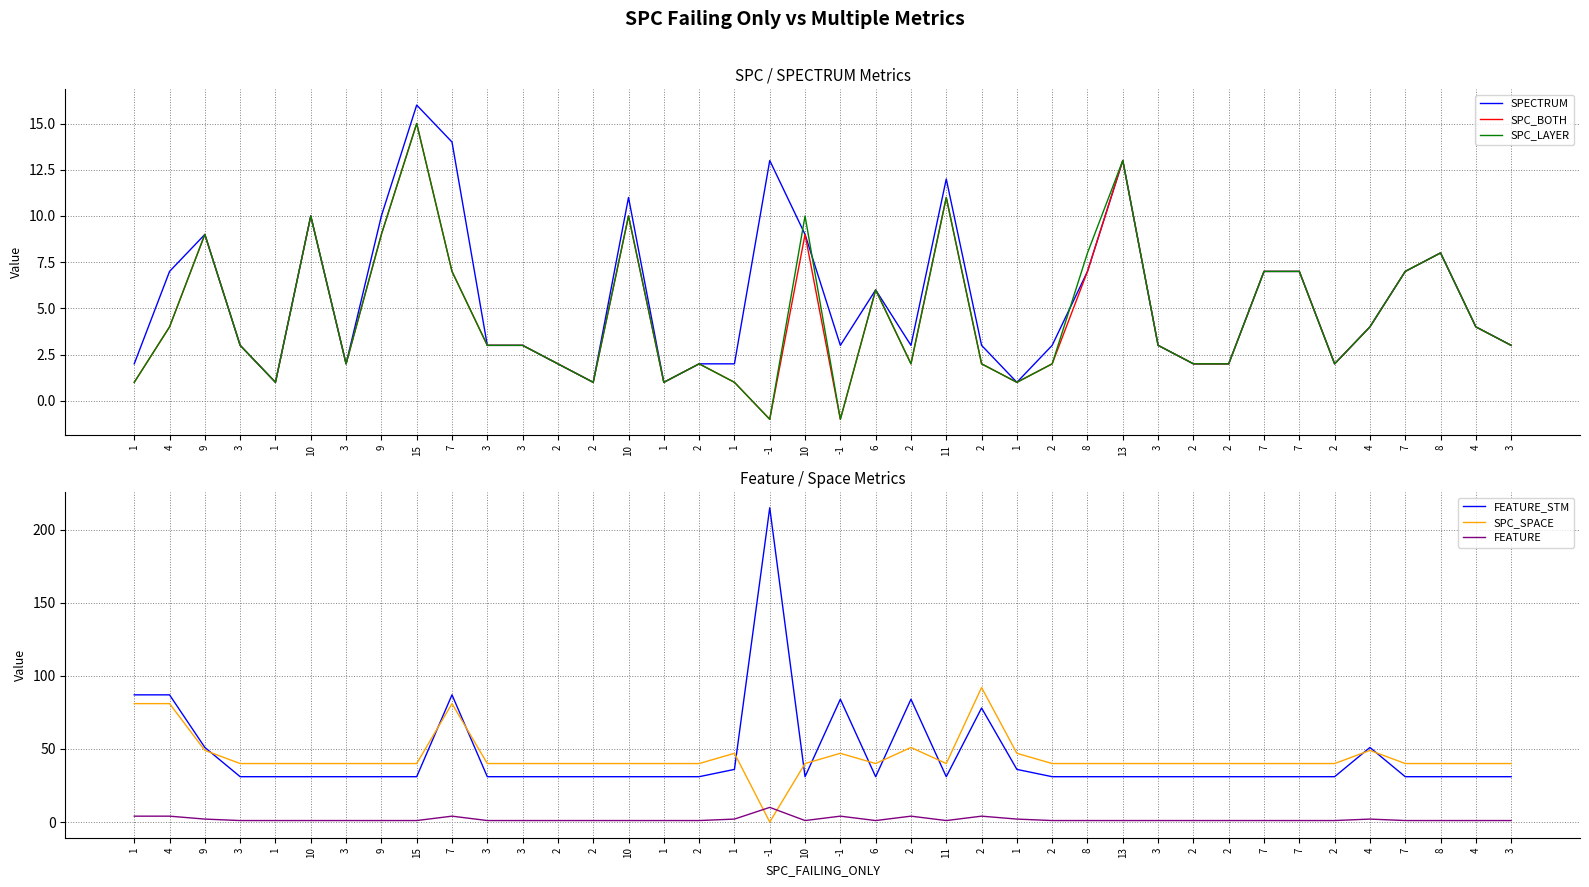

Reading right to left, list all the values displayed in this chart.

SPECTRUM: 3	4	8	7	4	2	7	7	2	2	3	13	7	3	1	3	12	3	6	3	9	13	2	2	1	11	1	2	3	3	14	16	10	2	10	1	3	9	7	2
SPC_BOTH: 3	4	8	7	4	2	7	7	2	2	3	13	7	2	1	2	11	2	6	-1	9	-1	1	2	1	10	1	2	3	3	7	15	9	2	10	1	3	9	4	1
SPC_LAYER: 3	4	8	7	4	2	7	7	2	2	3	13	8	2	1	2	11	2	6	-1	10	-1	1	2	1	10	1	2	3	3	7	15	9	2	10	1	3	9	4	1
FEATURE_STM: 31	31	31	31	51	31	31	31	31	31	31	31	31	31	36	78	31	84	31	84	31	215	36	31	31	31	31	31	31	31	87	31	31	31	31	31	31	51	87	87
SPC_SPACE: 40	40	40	40	49	40	40	40	40	40	40	40	40	40	47	92	40	51	40	47	40	0	47	40	40	40	40	40	40	40	81	40	40	40	40	40	40	49	81	81
FEATURE: 1	1	1	1	2	1	1	1	1	1	1	1	1	1	2	4	1	4	1	4	1	10	2	1	1	1	1	1	1	1	4	1	1	1	1	1	1	2	4	4